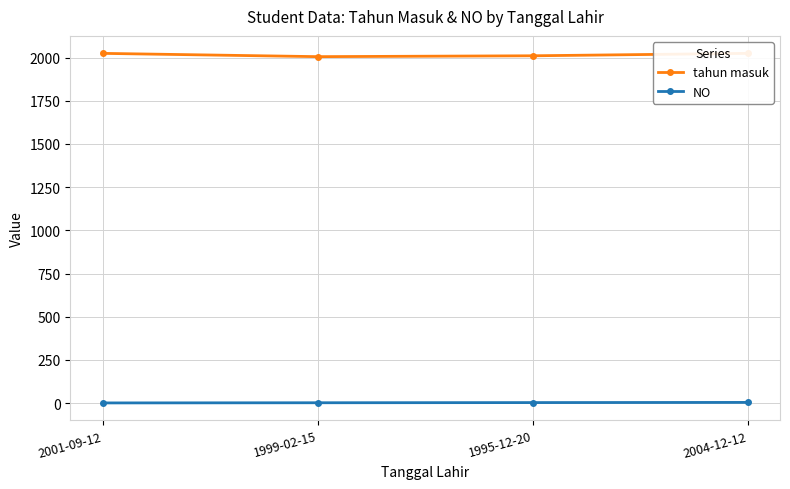

The value of tahun masuk at 2001-09-12 is 523. True or false?

False